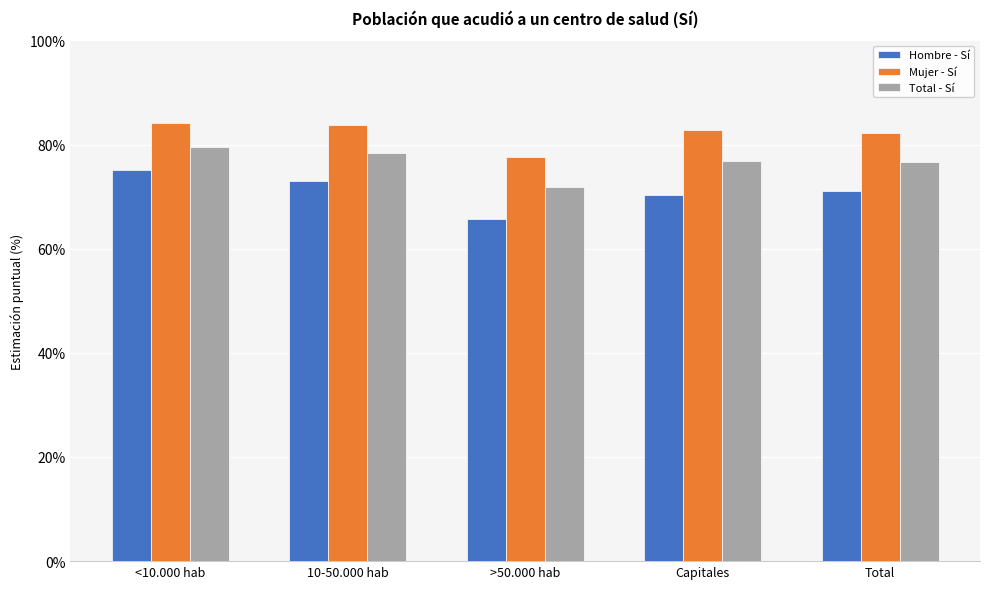

Which series changed the most between <10.000 hab and >50.000 hab?

Hombre - Sí